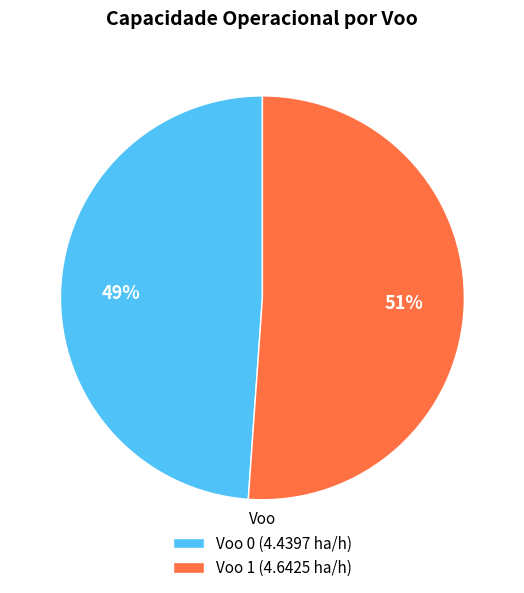

What percentage is the Voo 0 slice, to the nearest percent?

49%